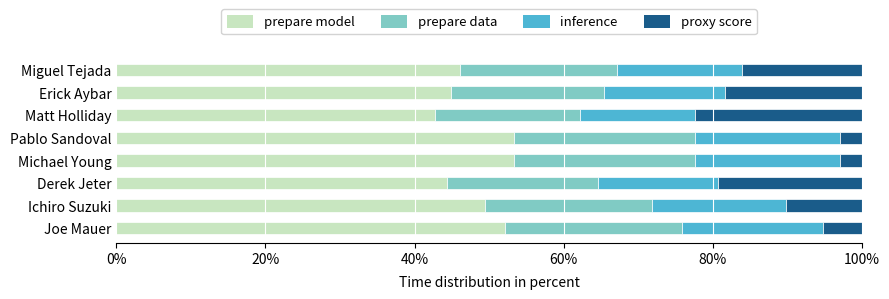

What is the sum of the prepare model values at Ichiro Suzuki and Joe Mauer?

101.5